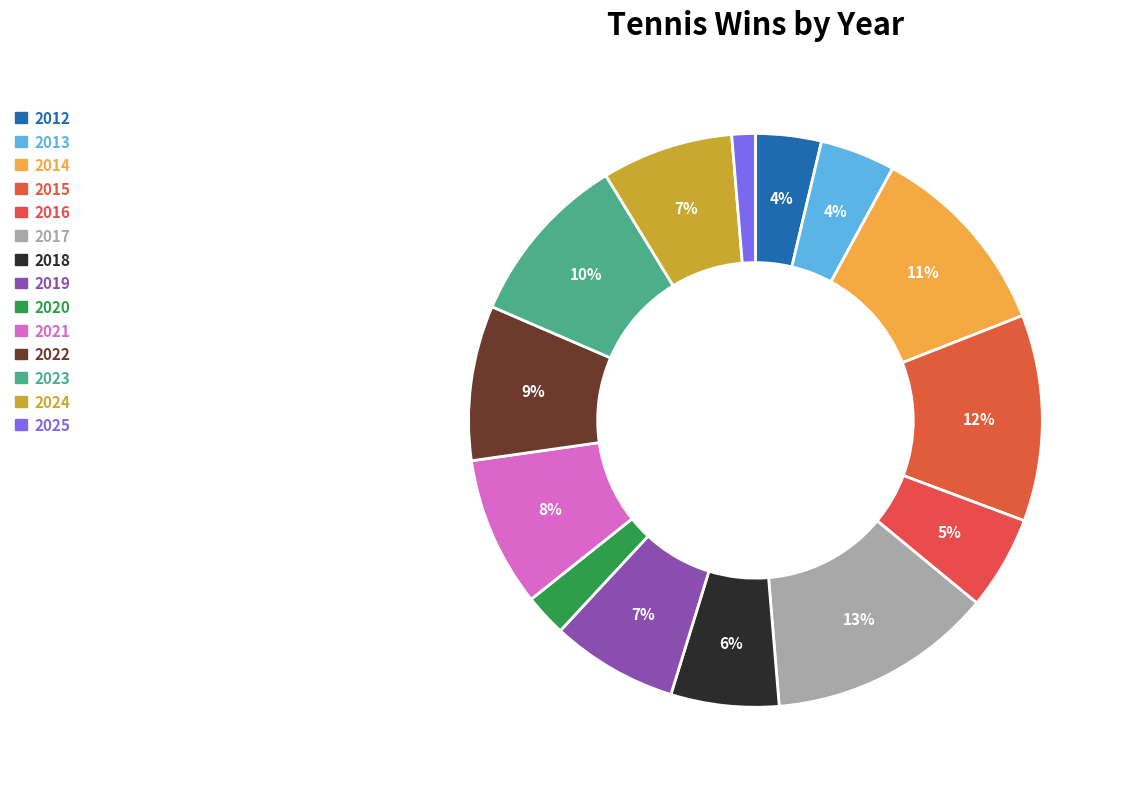

The 2020 slice represents 2% of the pie. True or false?

True